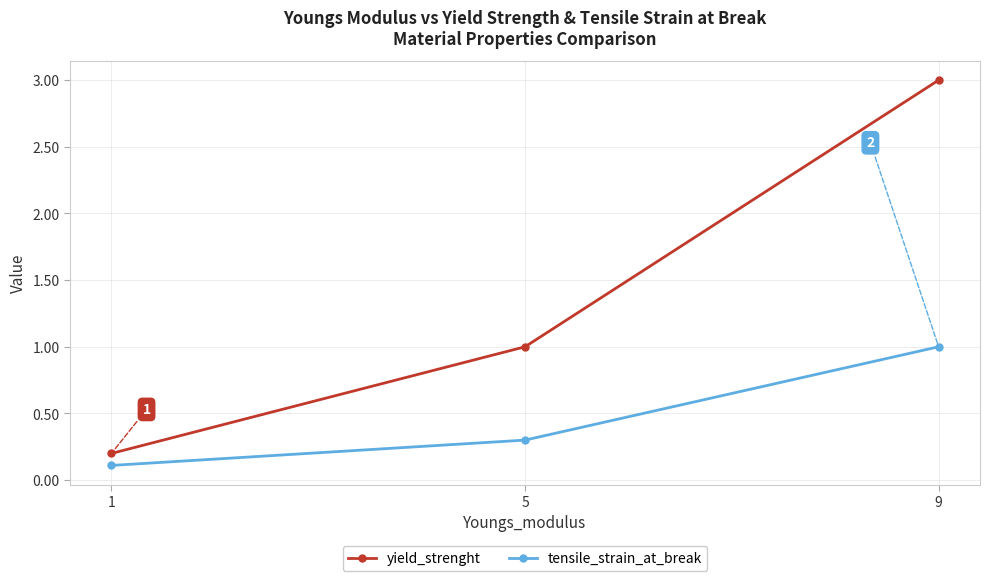

Is the value of yield_strenght at 9 greater than the value of tensile_strain_at_break at 5?

Yes